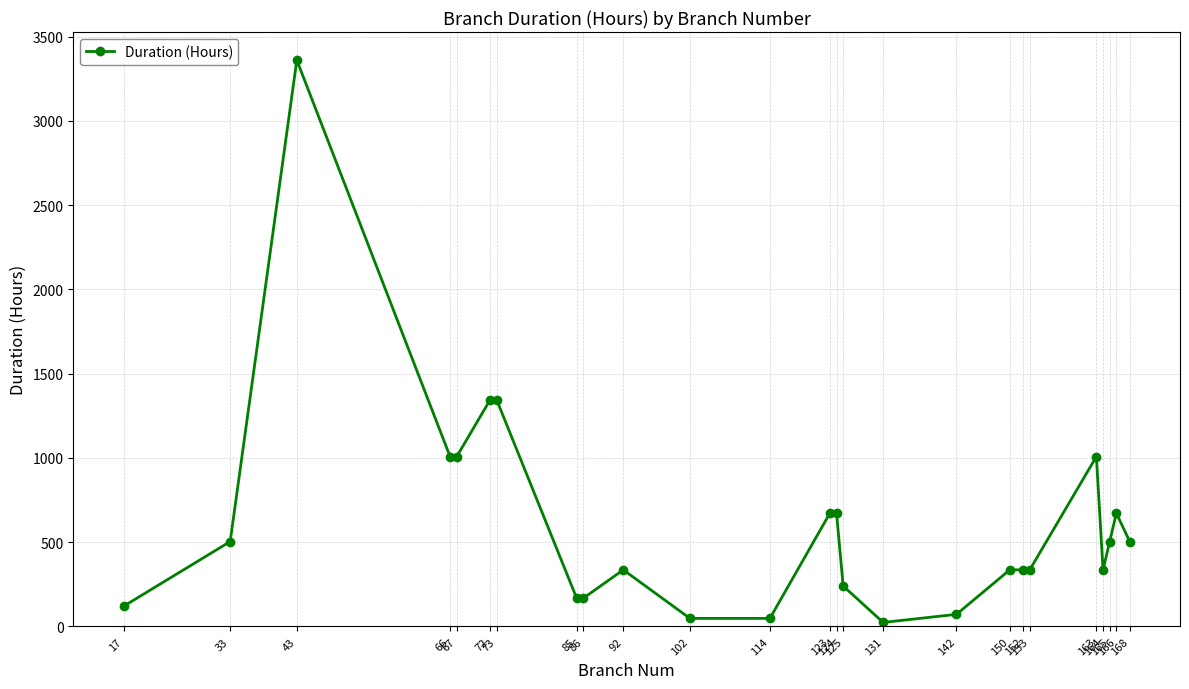

What is the average value?

607